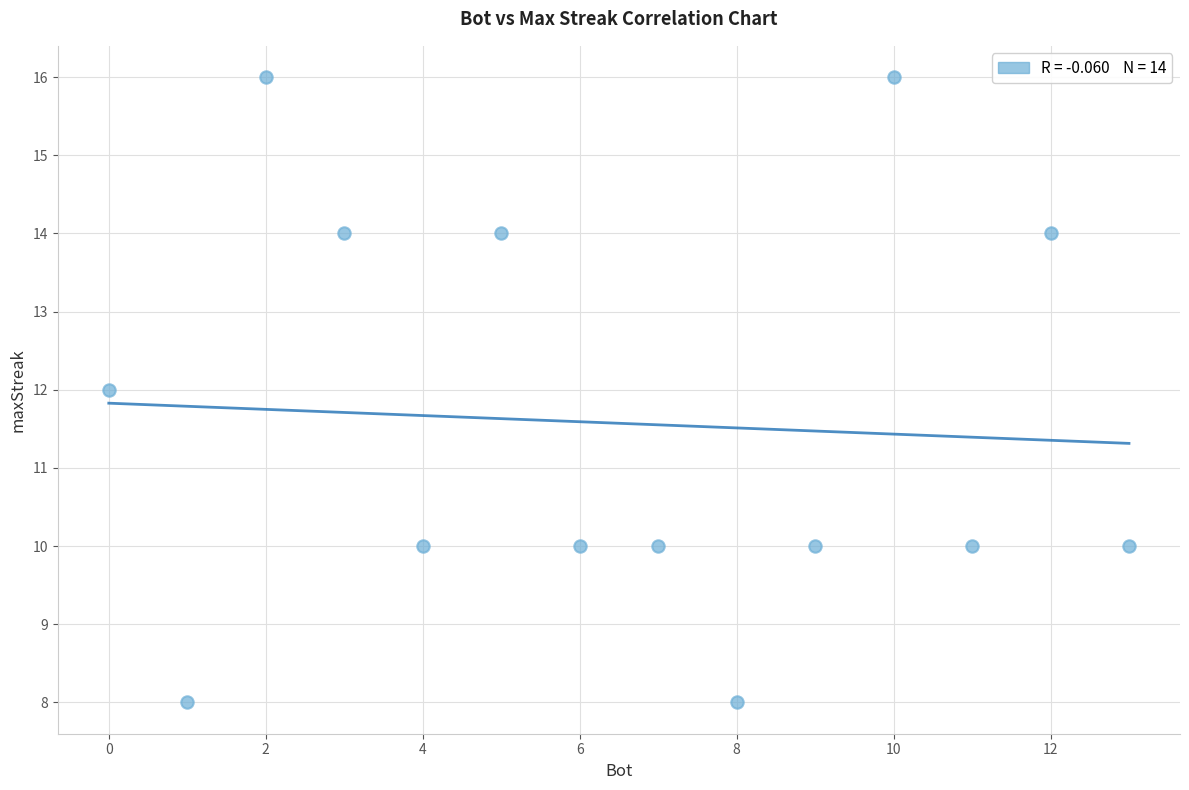

What is the range of X values (max minus min)?

13